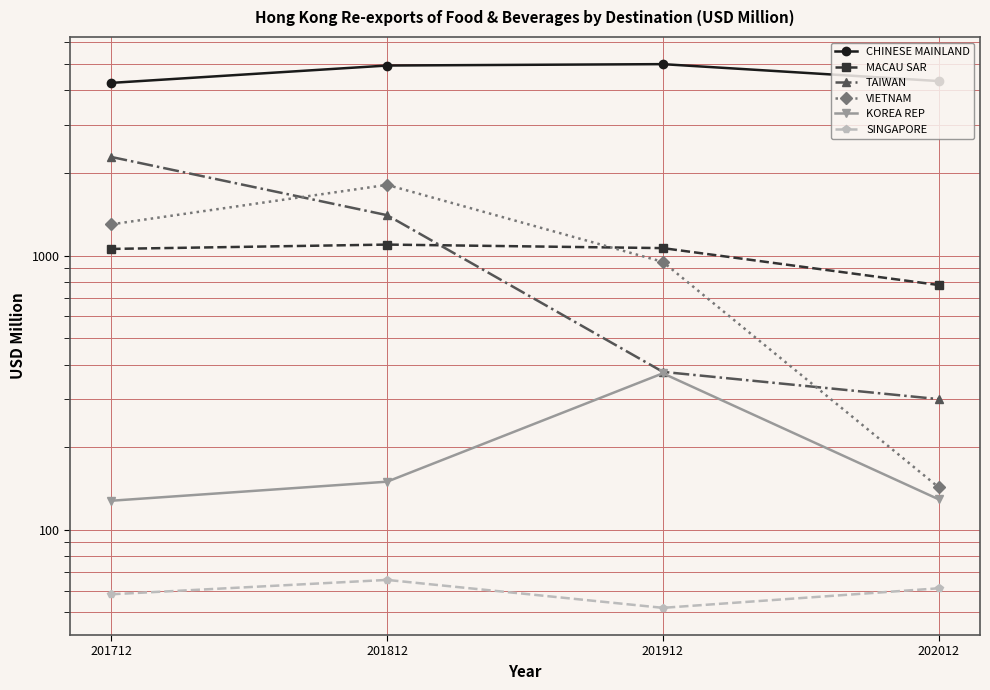

Does the chart have visible grid lines?

Yes